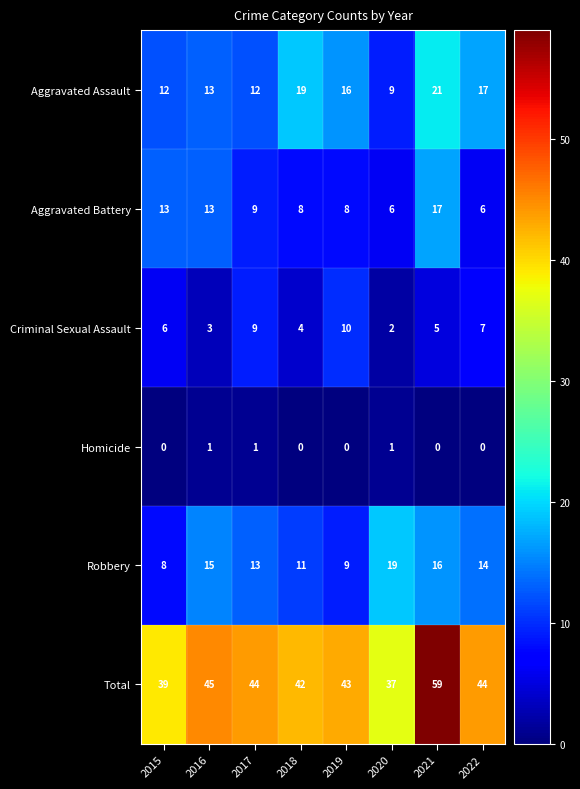

What is the spread (max minus min) of values at 2020?

36